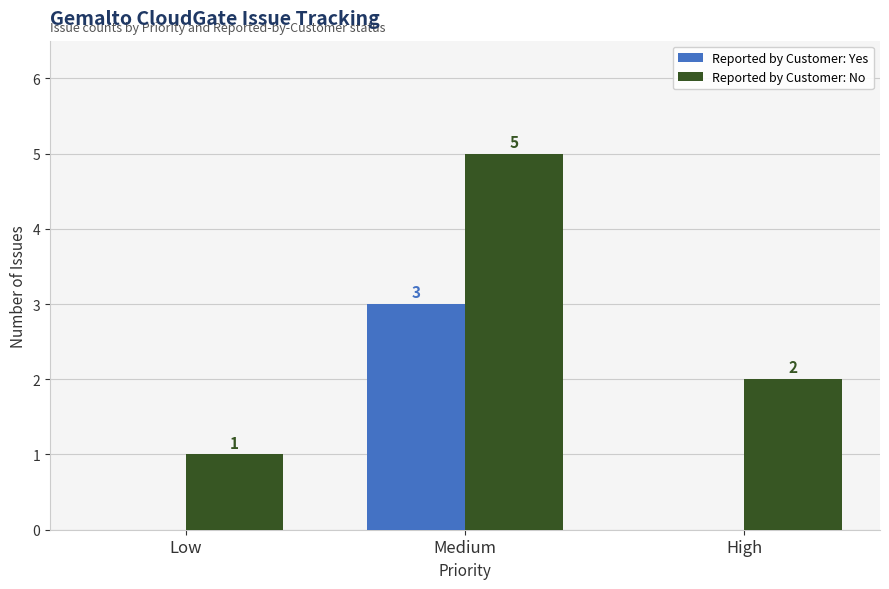

Count the number of categories in the chart.

3